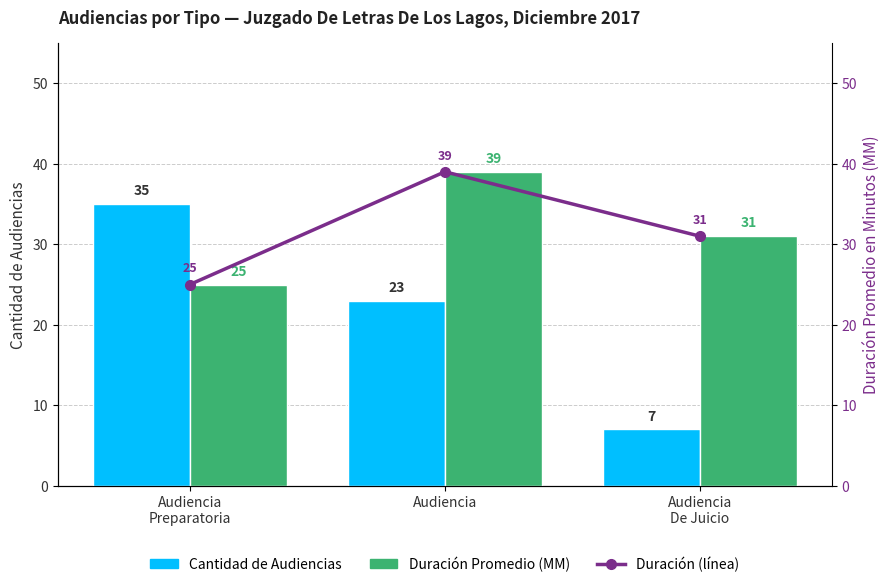

The value of Cantidad de Audiencias at Audiencia is 23. True or false?

True